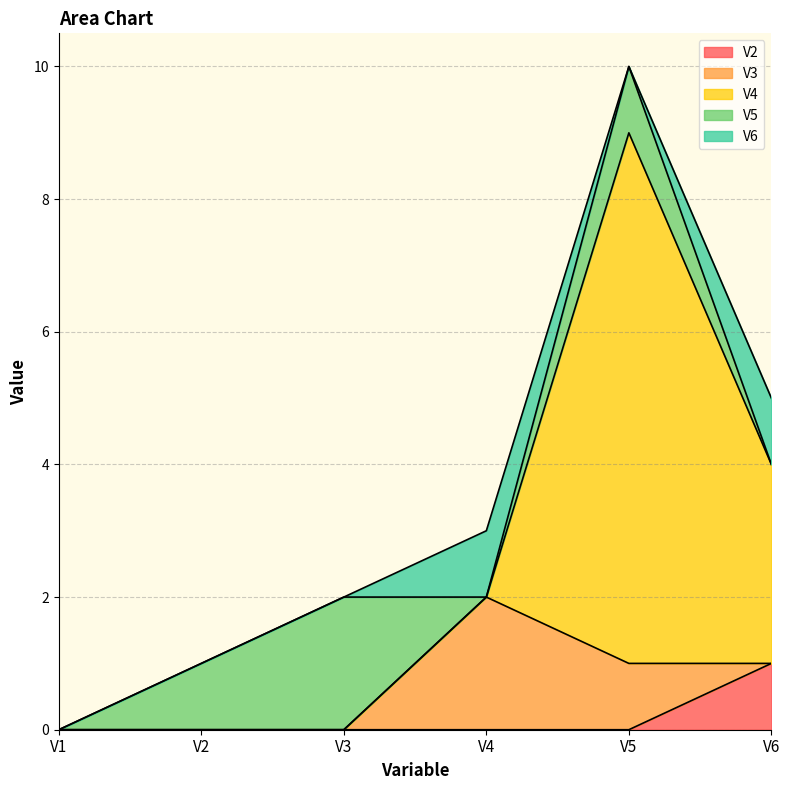

What is the difference between the V6 values at V2 and V4?

1